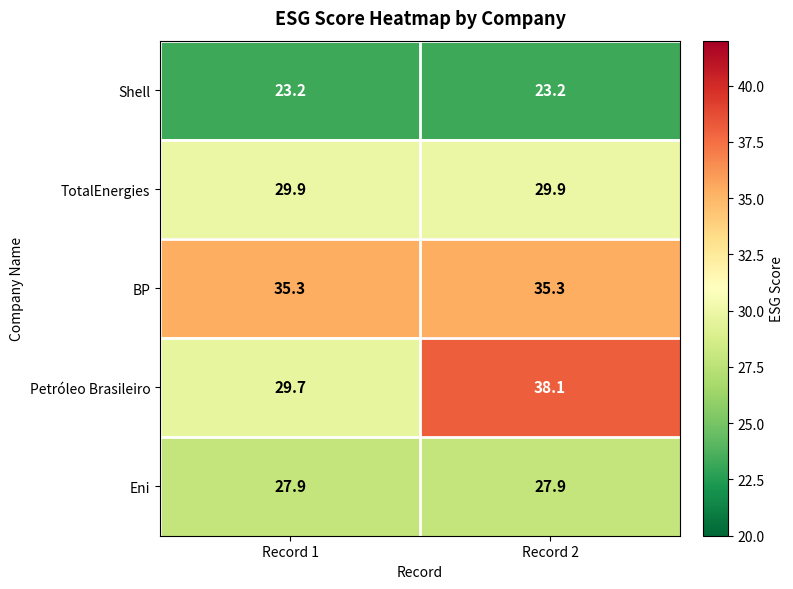

Reading left to right, transcribe all the data shown in this chart.

Shell: Record 1=23.2	Record 2=23.2
TotalEnergies: Record 1=29.9	Record 2=29.9
BP: Record 1=35.3	Record 2=35.3
Petróleo Brasileiro: Record 1=29.7	Record 2=38.1
Eni: Record 1=27.9	Record 2=27.9